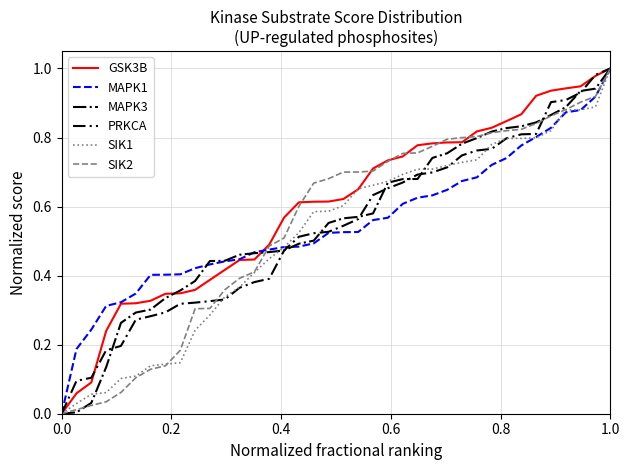

How many lines are shown in the chart?

6